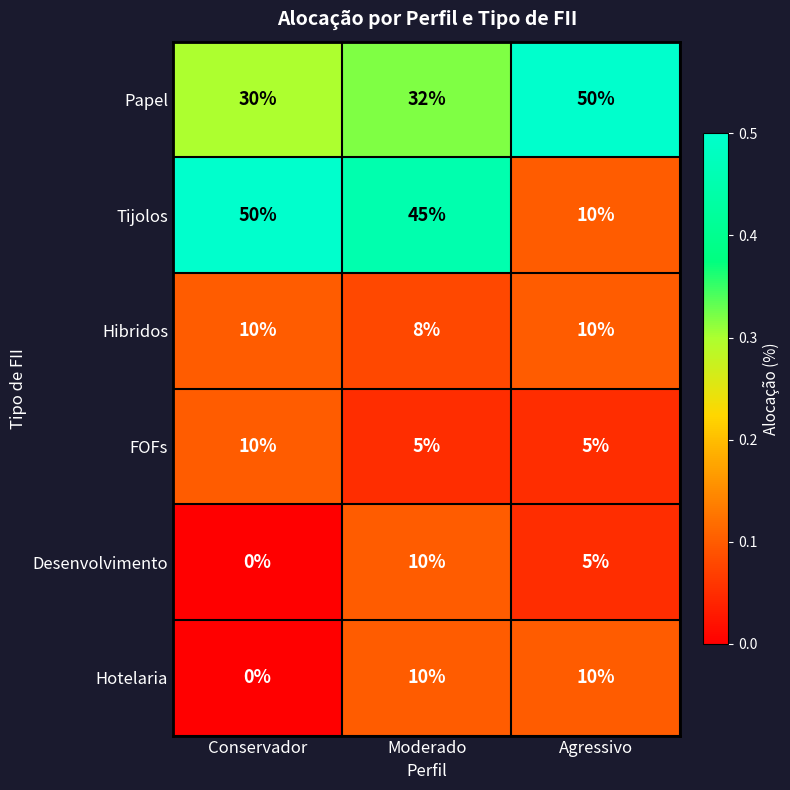

What is the average value of the Hibridos series?

9